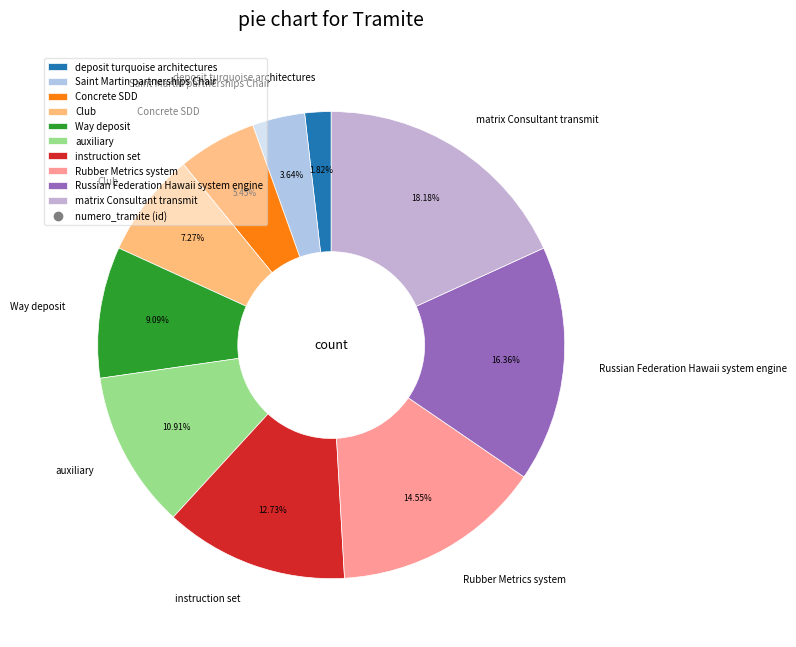

Rank the categories by value from lowest to highest.

deposit turquoise architectures, Saint Martin partnerships Chair, Concrete SDD, Club, Way deposit, auxiliary, instruction set, Rubber Metrics system, Russian Federation Hawaii system engine, matrix Consultant transmit